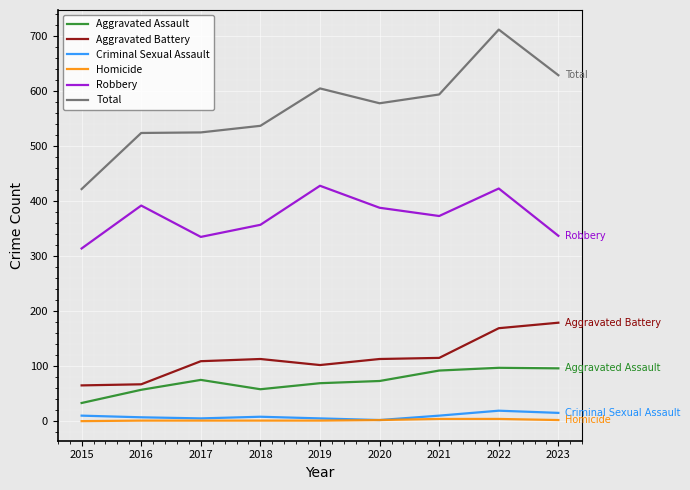

At how many categories does at least one series exceed 340?

9